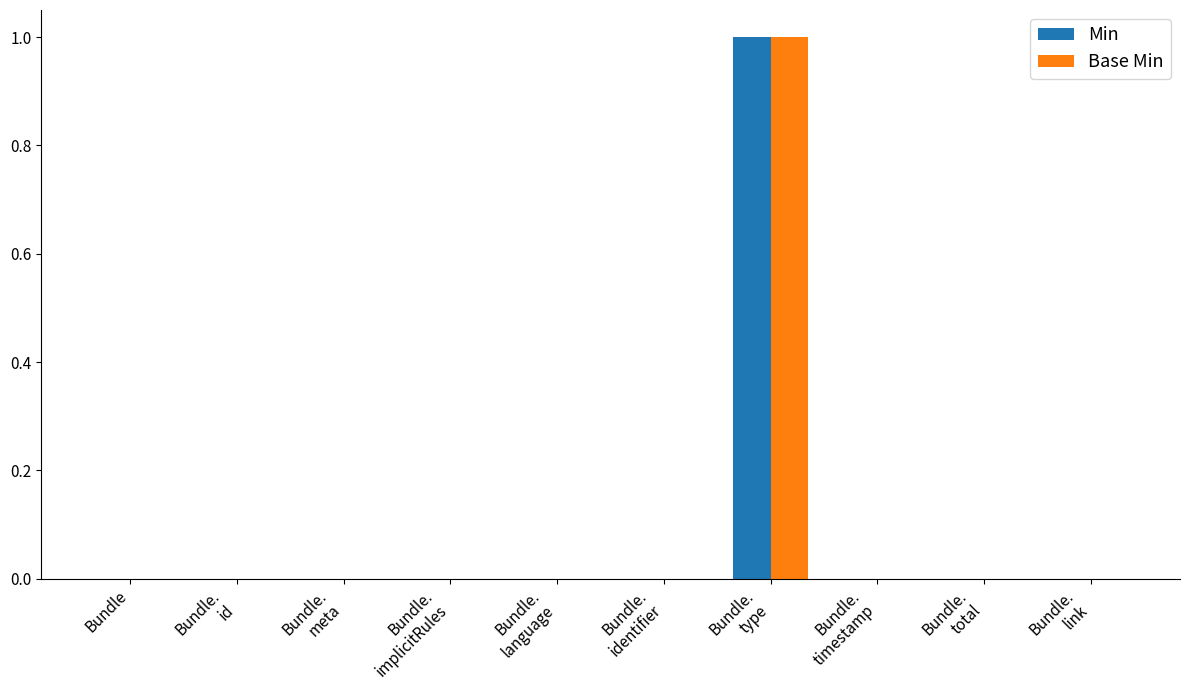

What is the greatest value displayed?

1